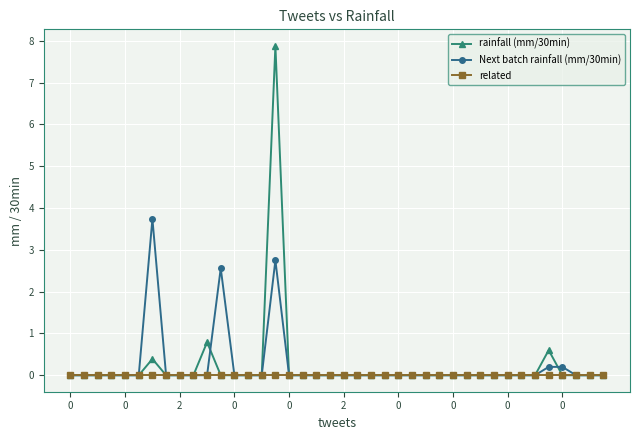

Which series has the largest range (max minus min)?

rainfall (mm/30min)